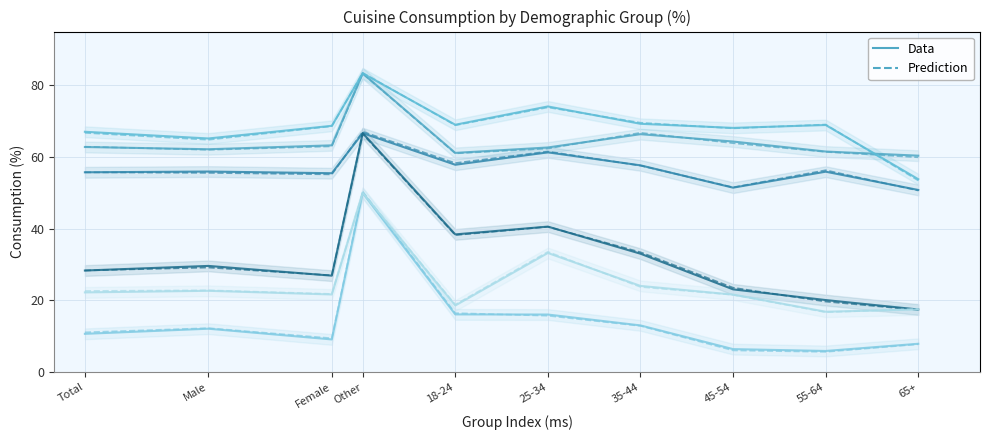

How many lines are shown in the chart?

6